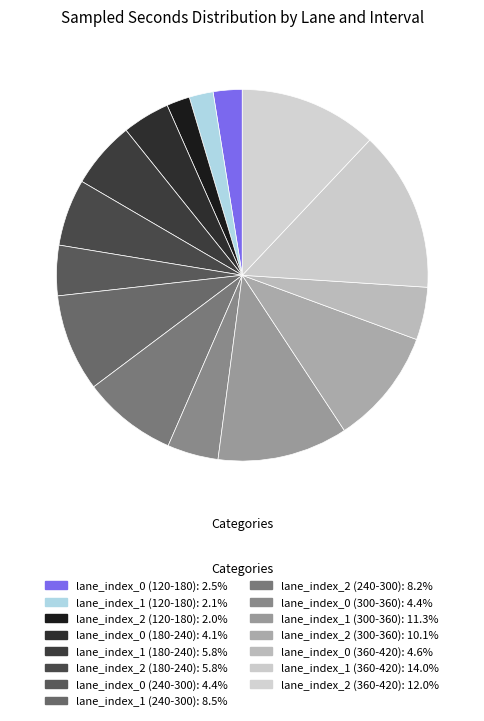

To the nearest percent, what percentage of the pie is lane_index_0 (180-240)?

4%